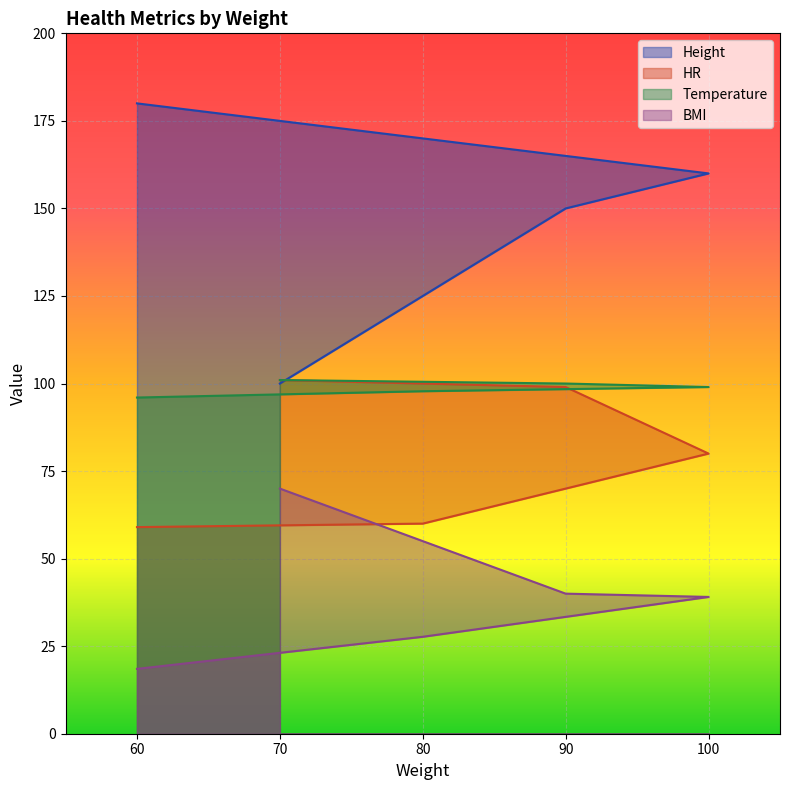

What is the spread (max minus min) of values at 100?

120.9